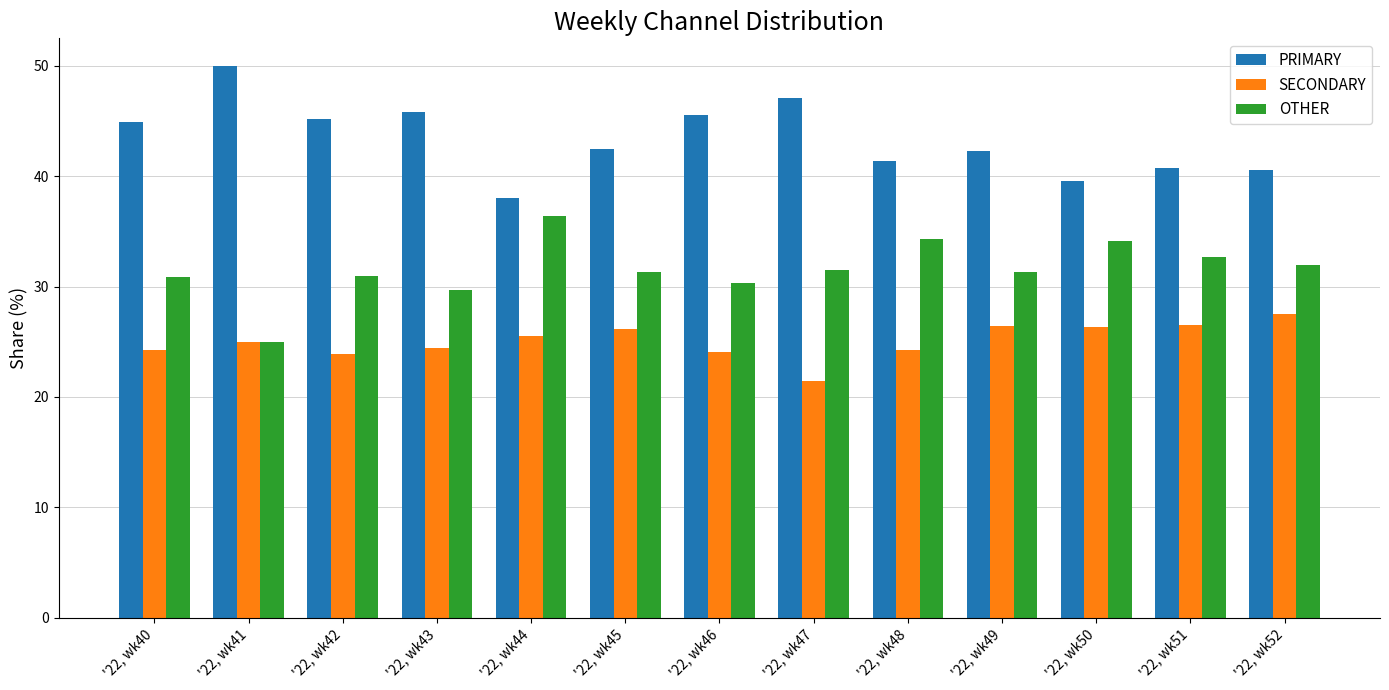

What is the minimum value for SECONDARY?

21.4